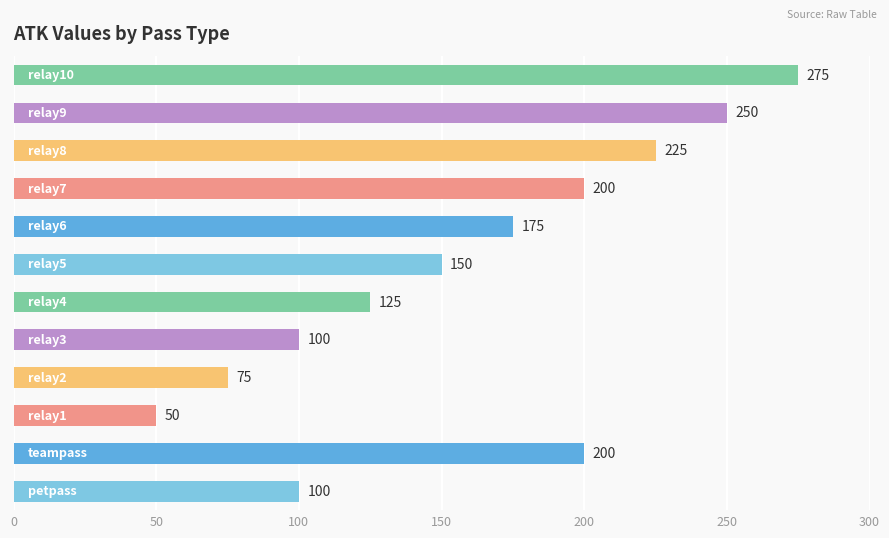

What is the difference between the maximum and minimum values?

225